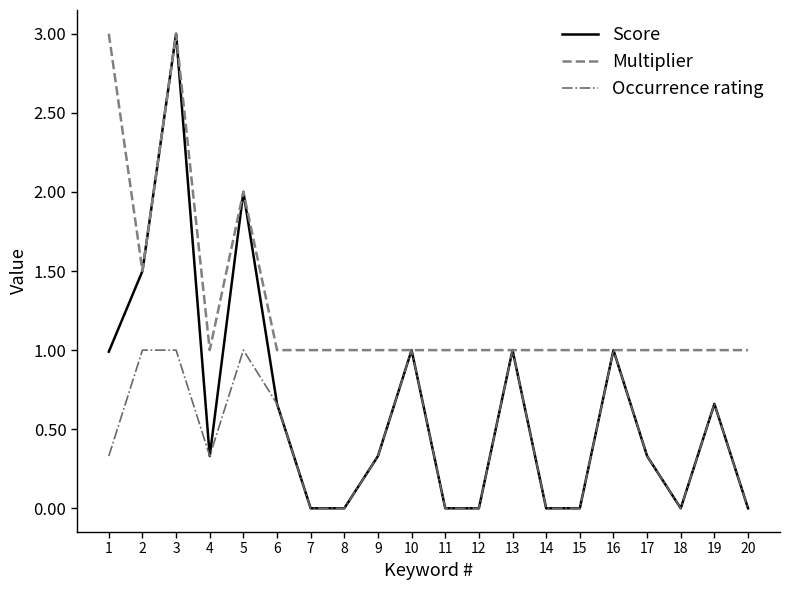

The Score series shows 1.0 at 13. True or false?

True